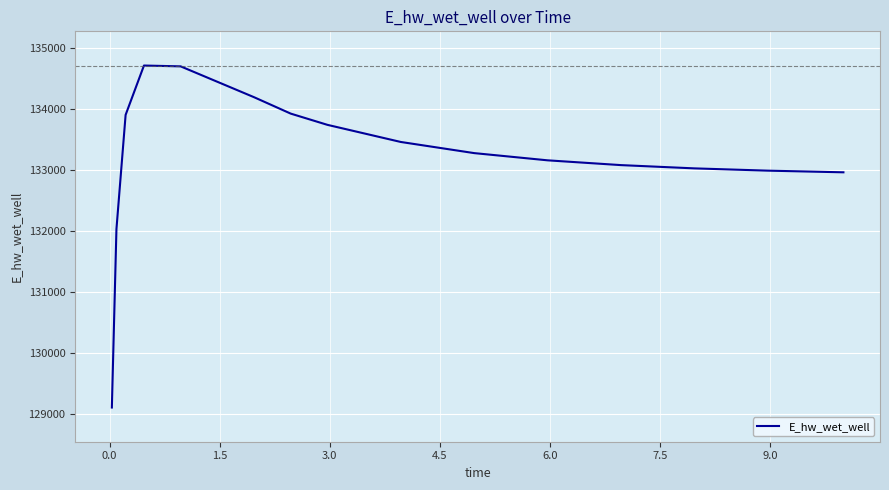

What is the difference between the maximum and minimum values?

5610.2